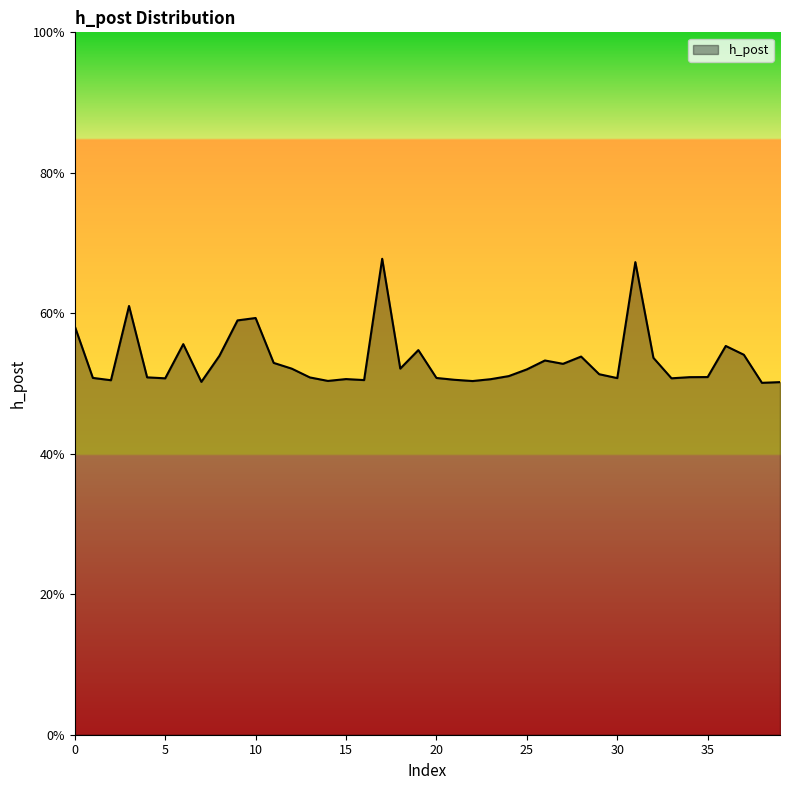

Does the chart have visible grid lines?

No